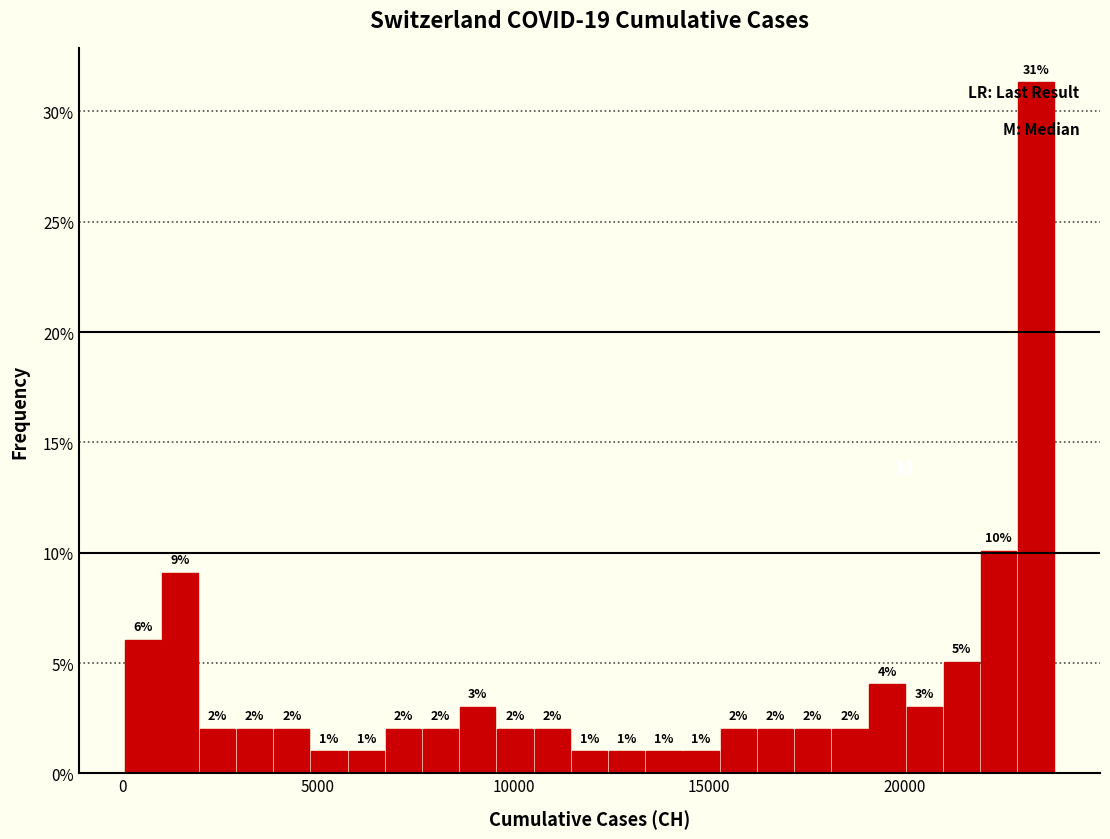

Around what value on the x-axis is the tallest bar? Give the approximate position of its centre, as read against the axis.

23500